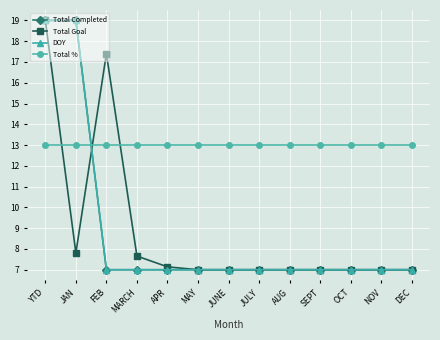

Where do Total % and Total Completed first cross each other?

JAN and FEB